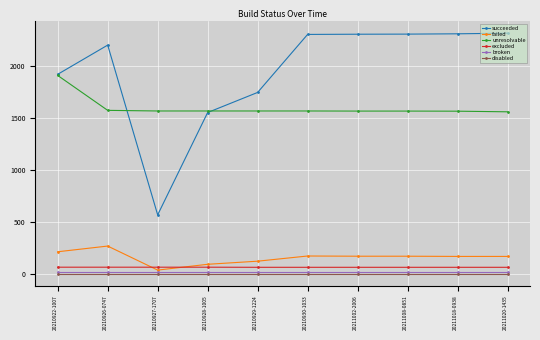

At which category does failed reach its first local peak?

20210926-0747